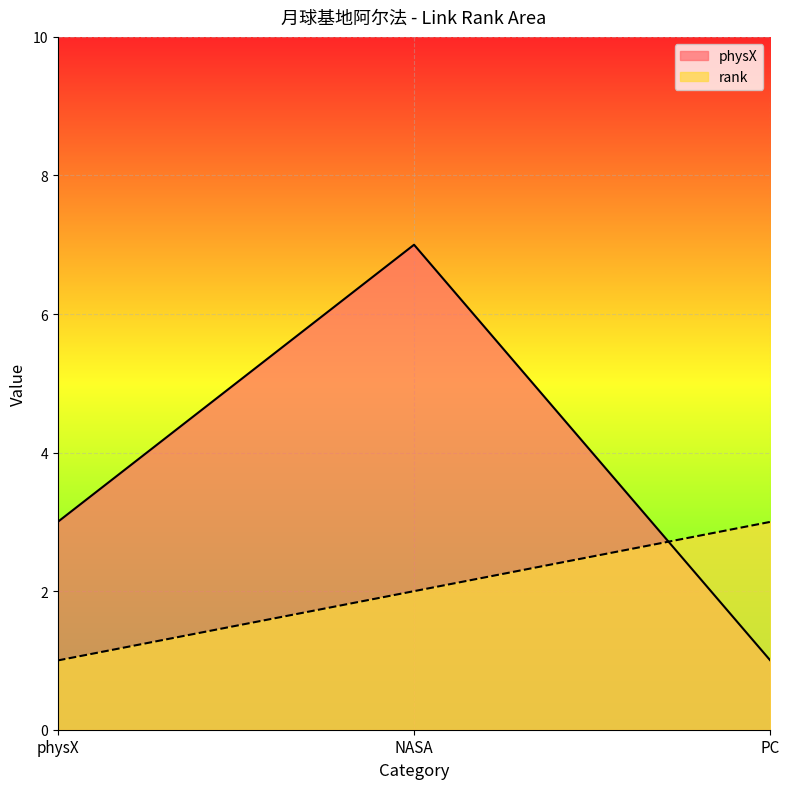

What is the label of the 1st point from the left?

physX